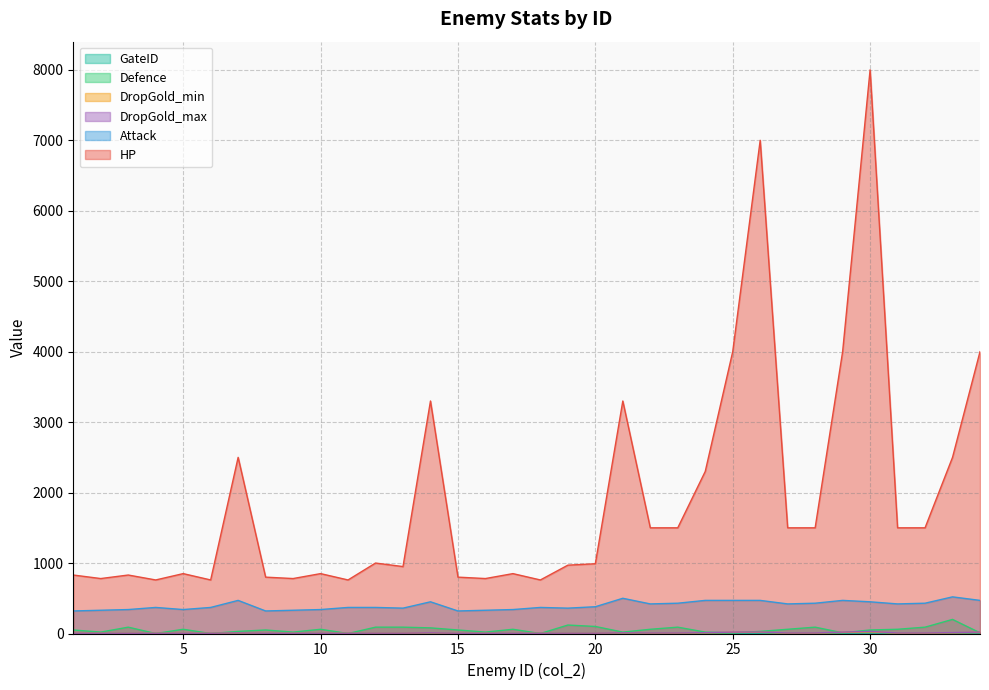

Which label corresponds to the largest value in the chart?

30